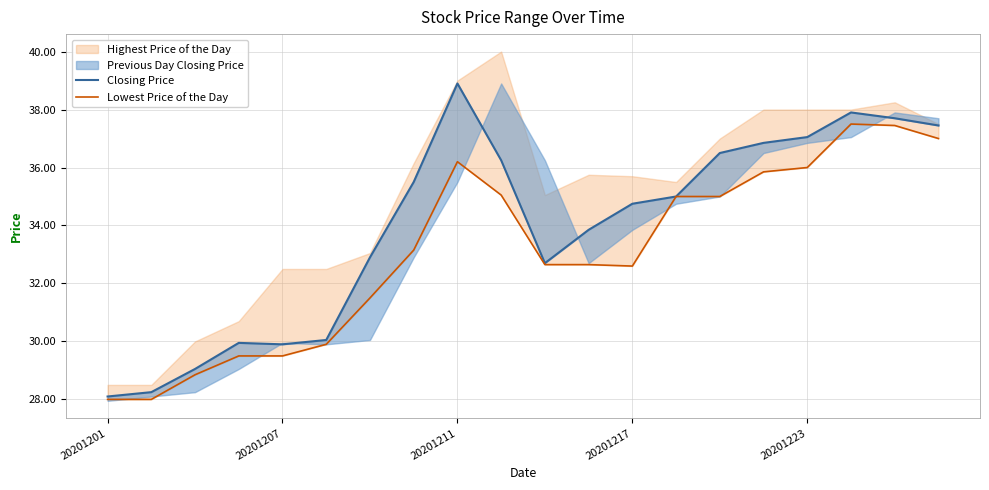

What is the difference between the highest and lowest values at 6?

1.4